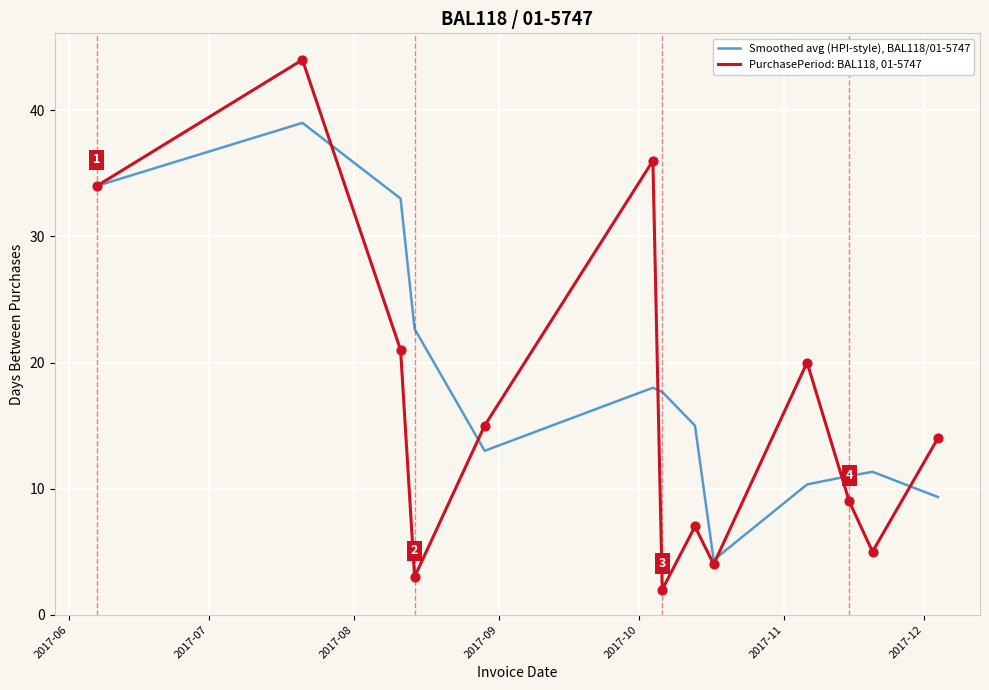

Which series has the largest range (max minus min)?

PurchasePeriod: BAL118, 01-5747